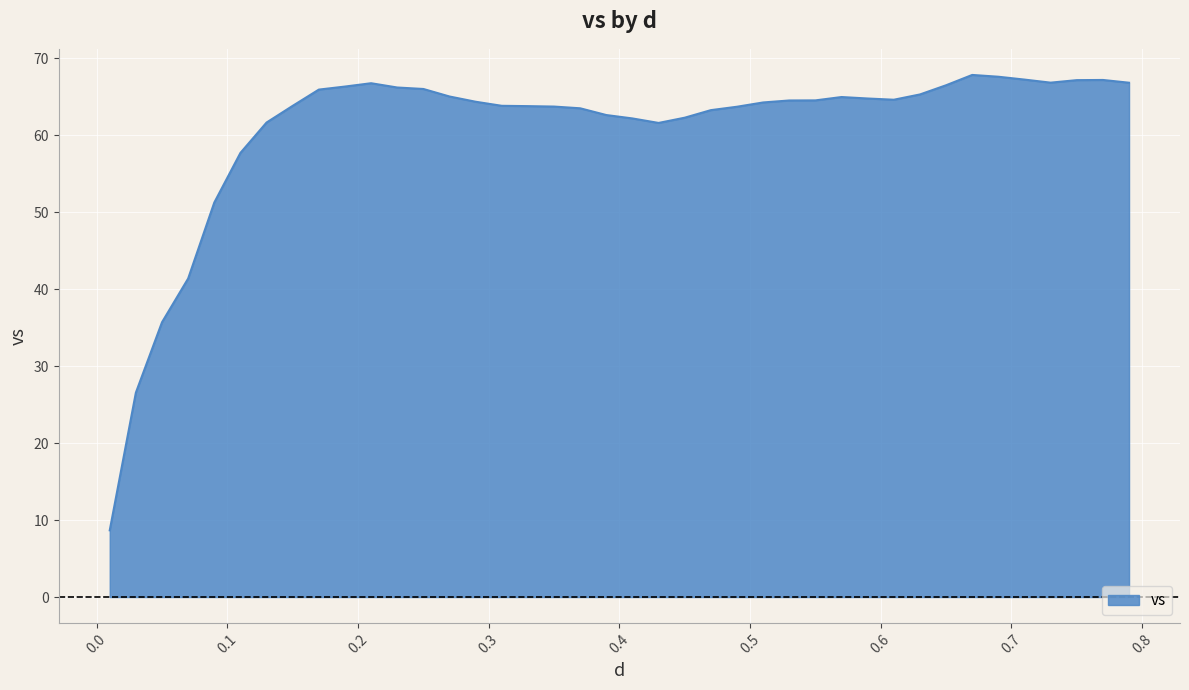

What is the greatest value displayed?

67.8